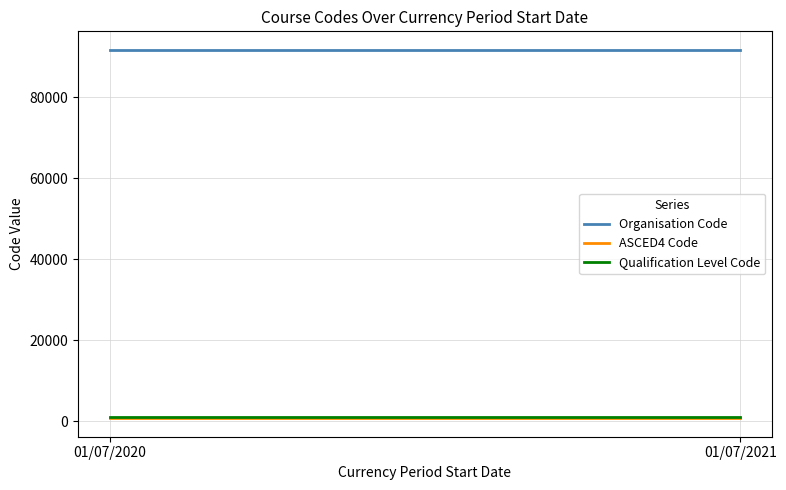

True or false: ASCED4 Code has a value of 699 at 01/07/2021.

True